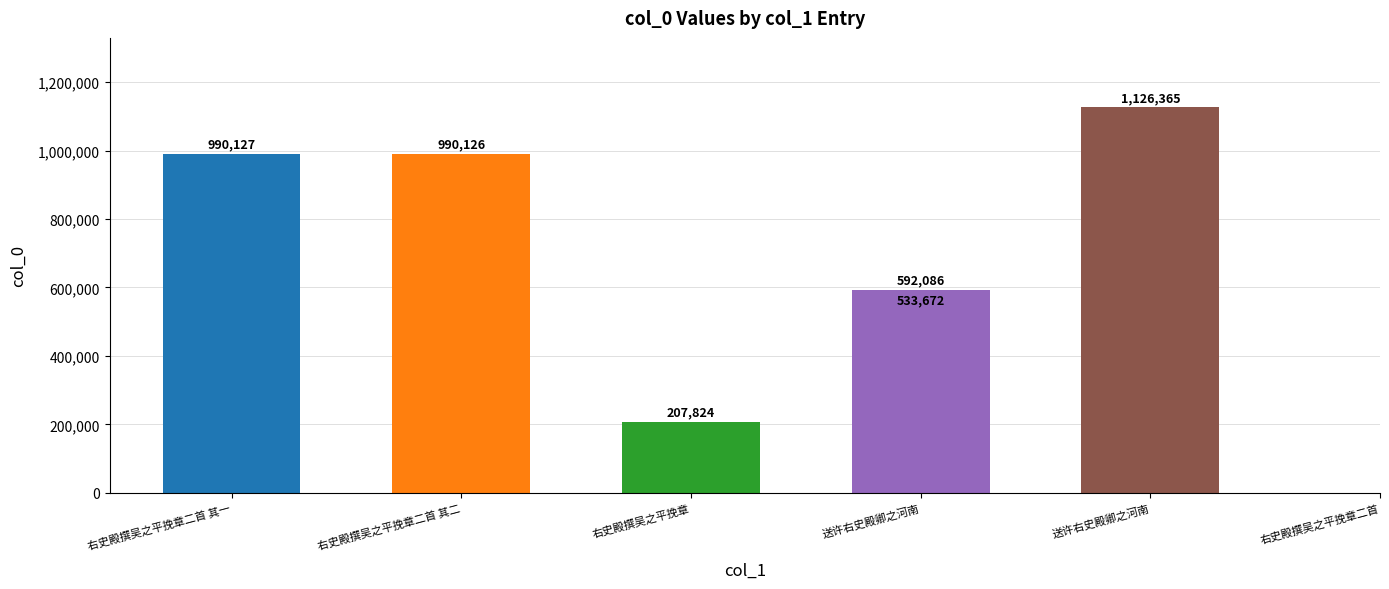

Rank the categories by value from lowest to highest.

右史殿撰吴之平挽章, 送许右史殿卿之河南, 送许右史殿卿之河南, 右史殿撰吴之平挽章二首 其二, 右史殿撰吴之平挽章二首 其一, 右史殿撰吴之平挽章二首